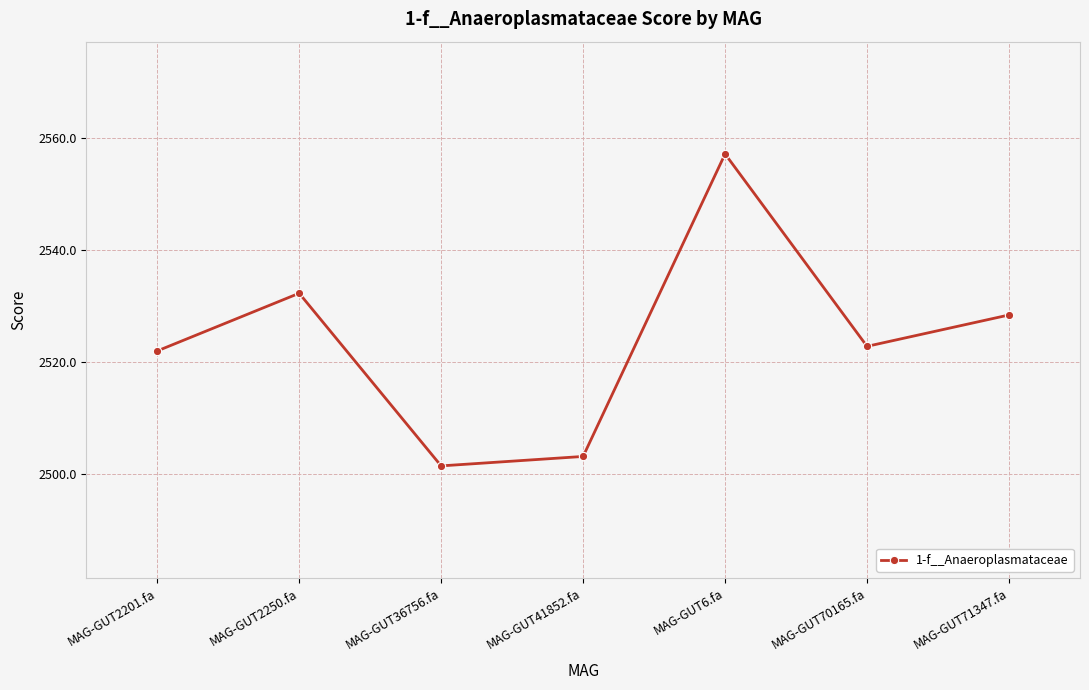

How many data points does each series have?

7